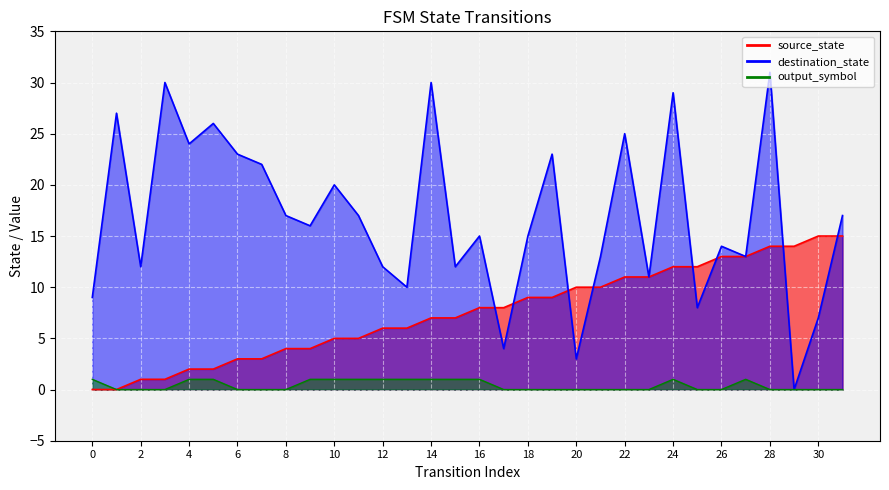

Read the destination_state value at 20, to the nearest 5.

5